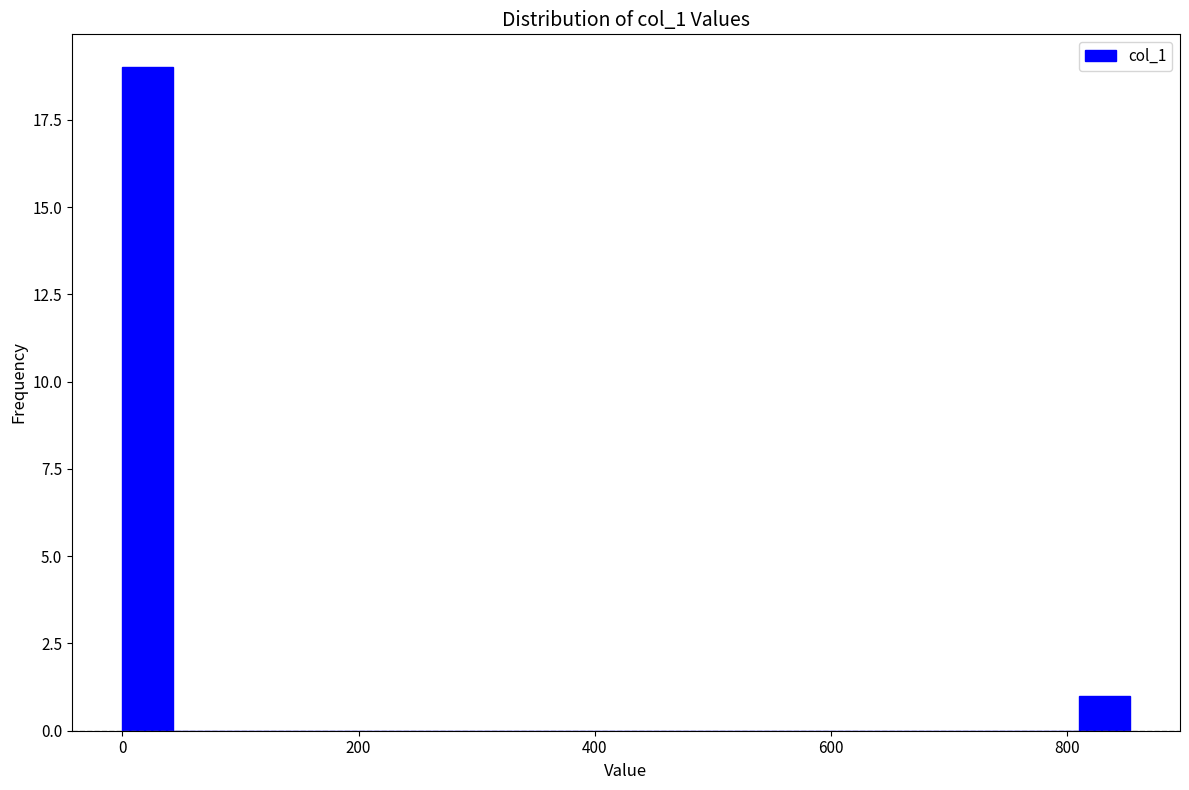

Read against the x-axis, roughly where is the centre of the tallest bar?

20